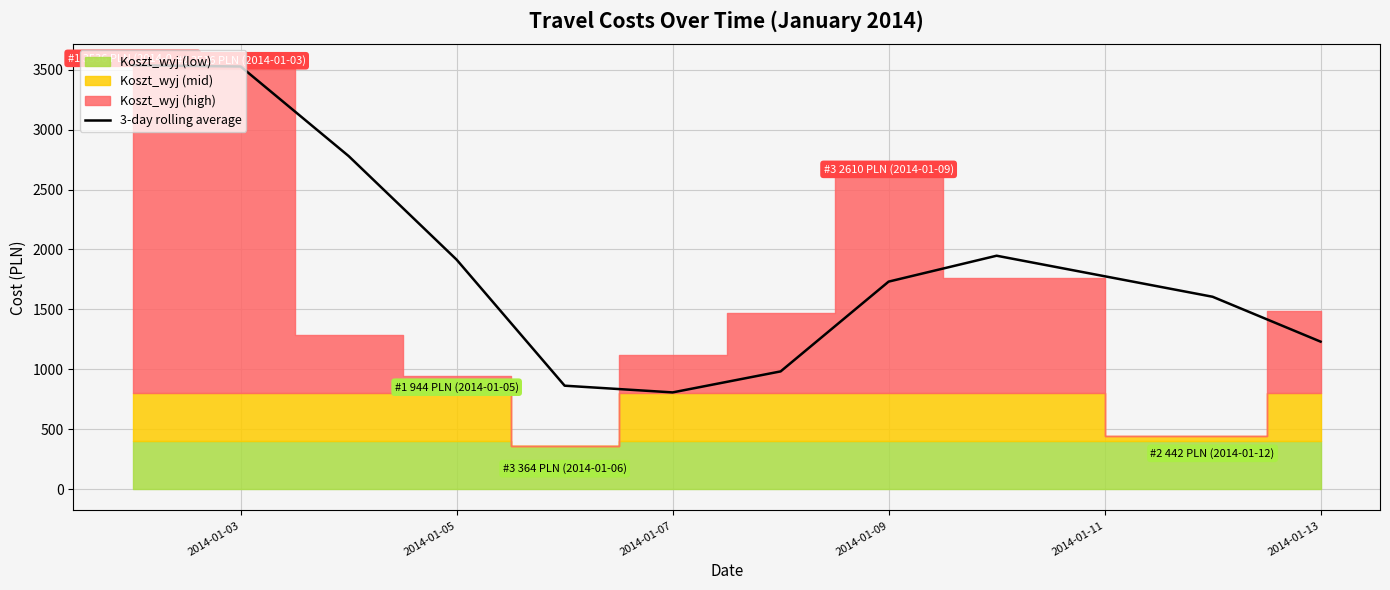

The value of 3-day rolling average at 2014-01-09 is 1731.9. True or false?

True